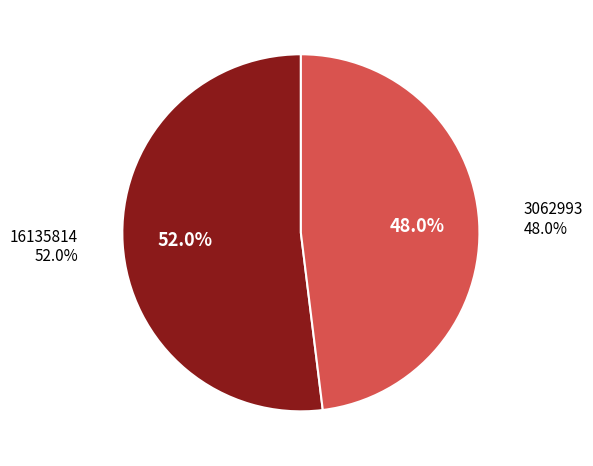

Which category has the biggest portion of the pie?

16135814